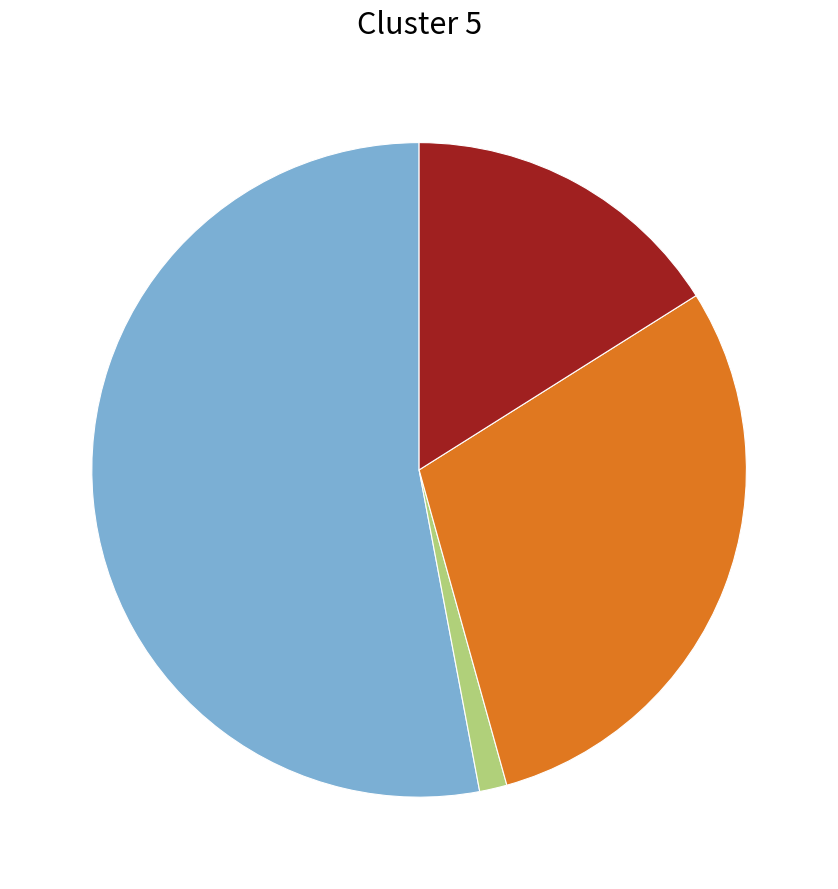

Is there a majority slice in this chart?

Yes